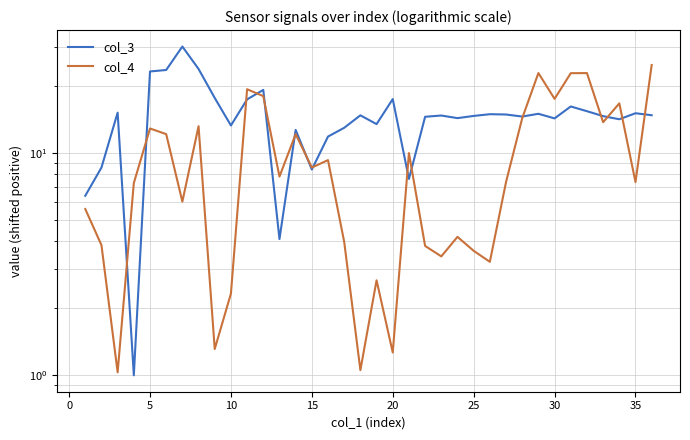

Does the chart display data point markers on the line(s)?

No